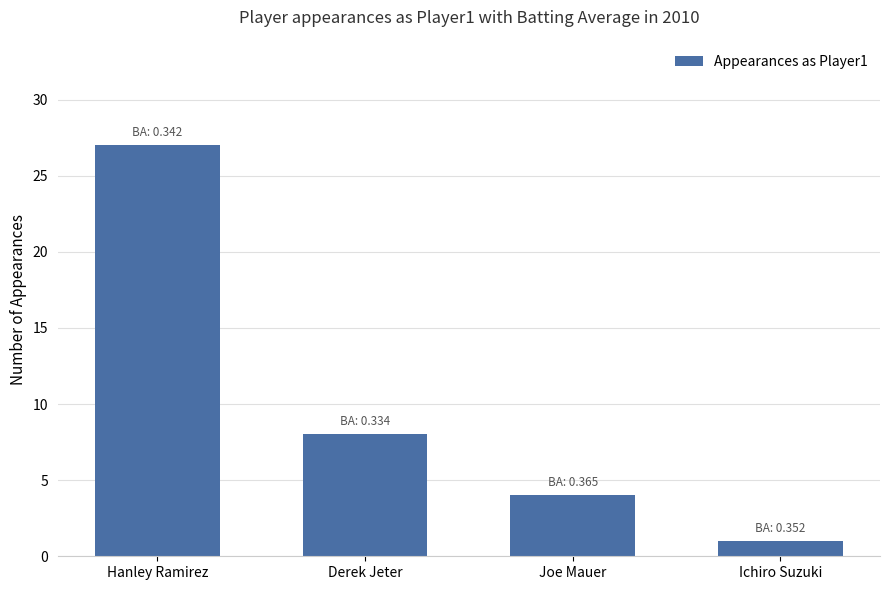

What is the approximate value at Joe Mauer, to the nearest 5?

5